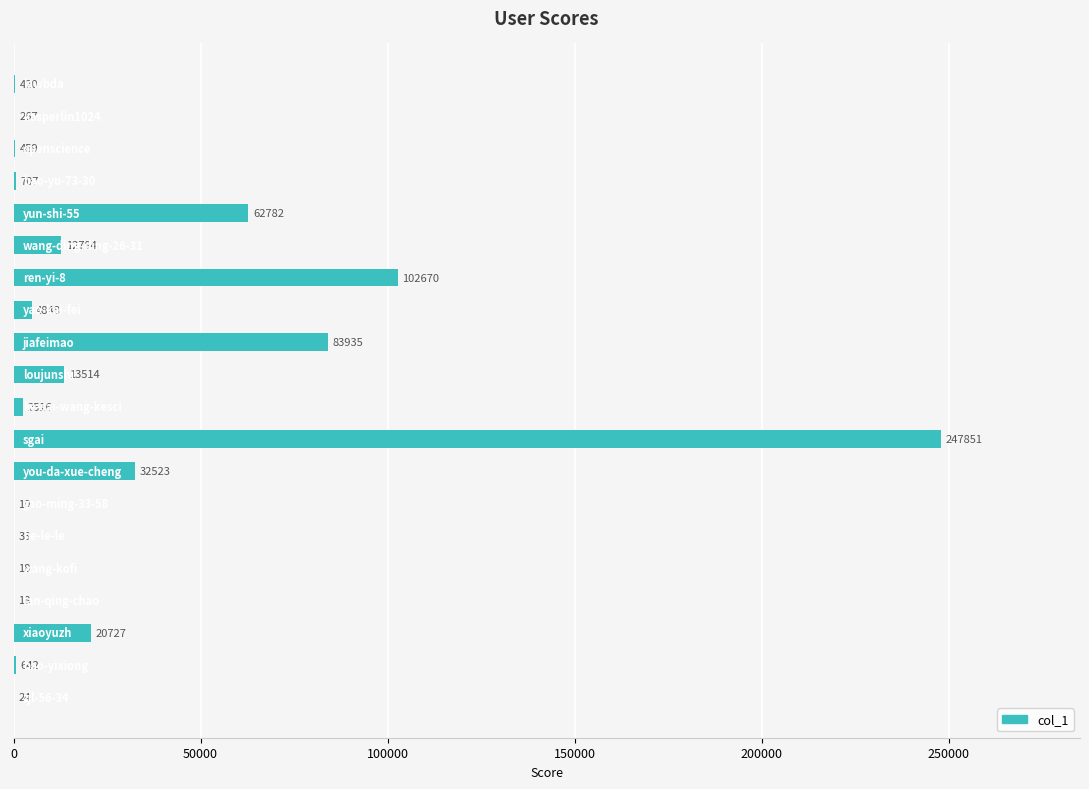

How many categories are shown in the chart?

20